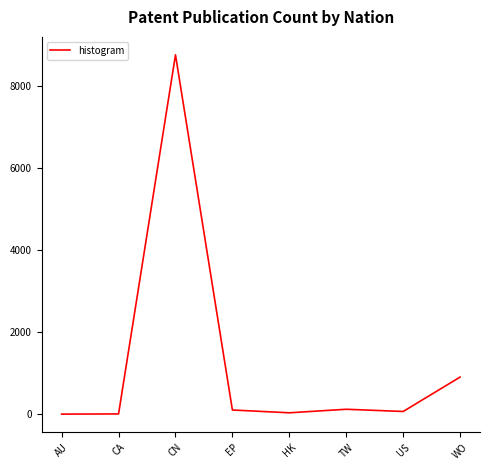

The value at WO is 565. True or false?

False